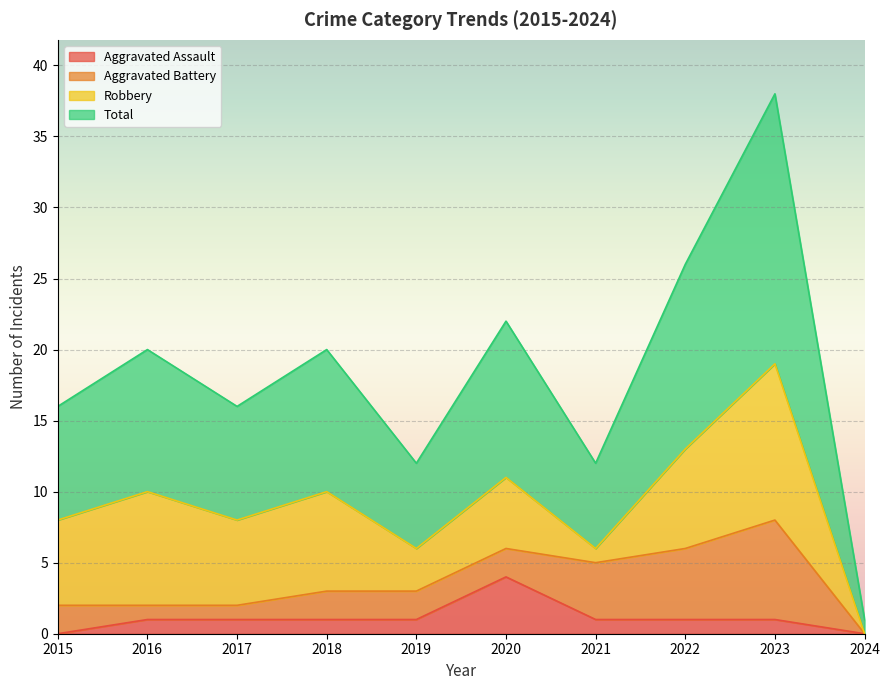

Which category has the highest value in the Aggravated Assault series?

2020